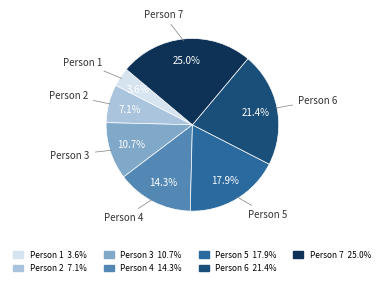

What is the largest slice in the pie chart?

Person 7